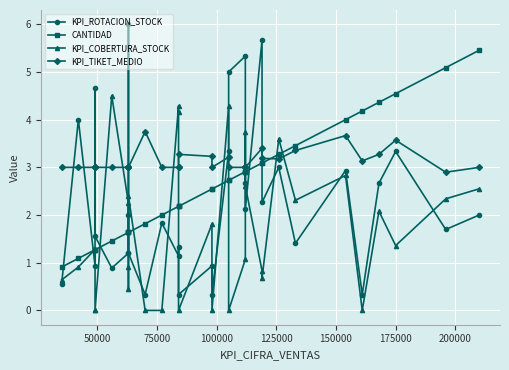

What are all the series names shown in the legend?

KPI_ROTACION_STOCK, CANTIDAD, KPI_COBERTURA_STOCK, KPI_TIKET_MEDIO